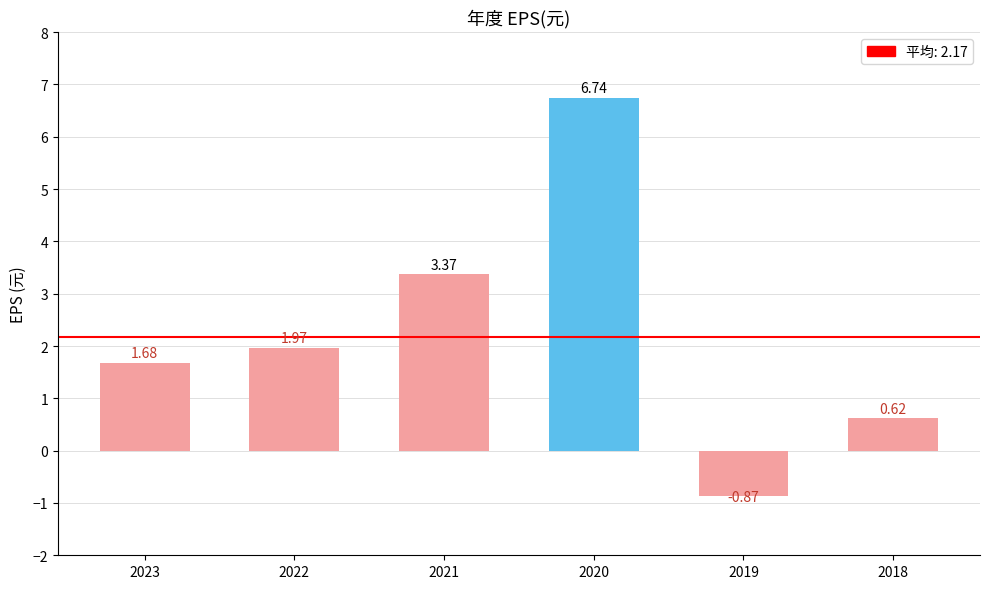

What is the change in value from 2023 to 2018?

-1.1